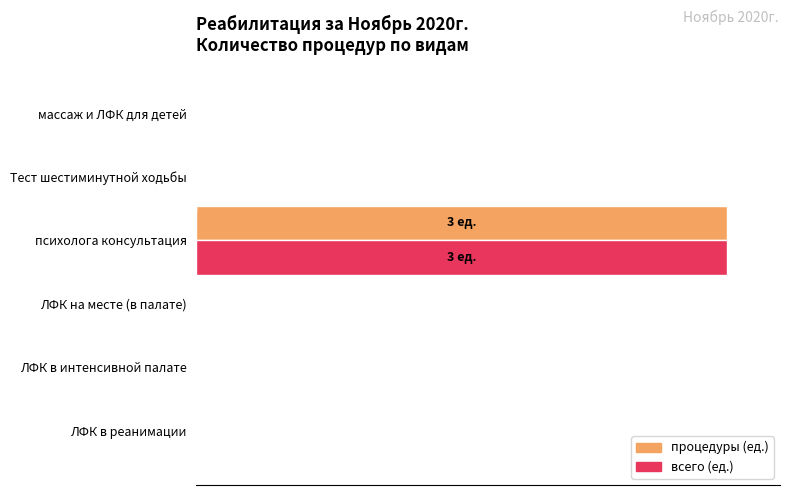

What are all the series names shown in the legend?

процедуры (ед.), всего (ед.)